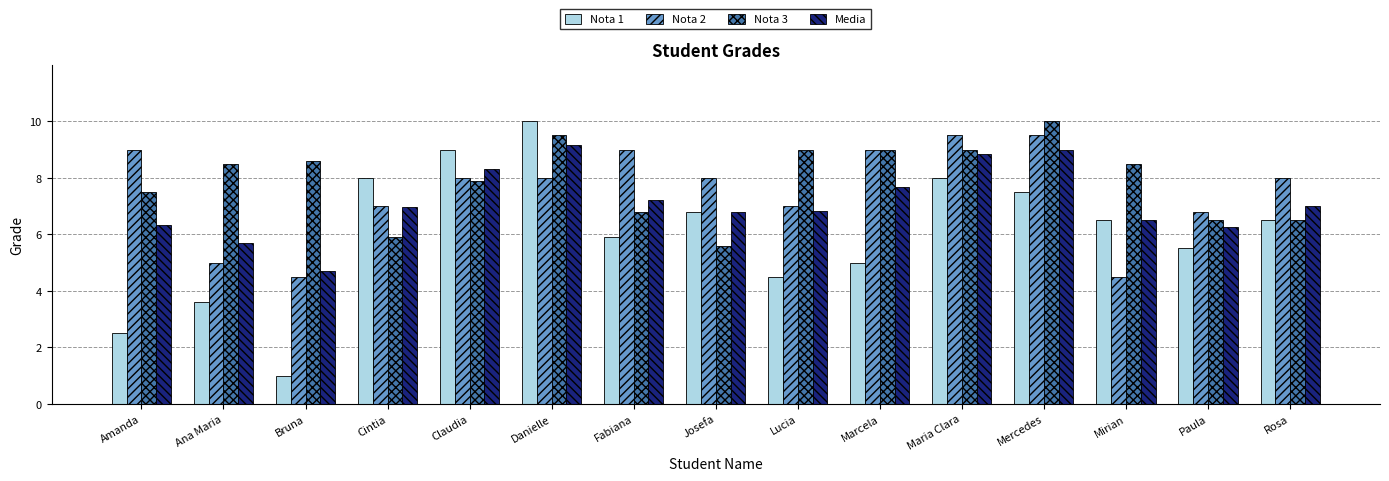

The value of Nota 1 at Bruna is 1.0. True or false?

True